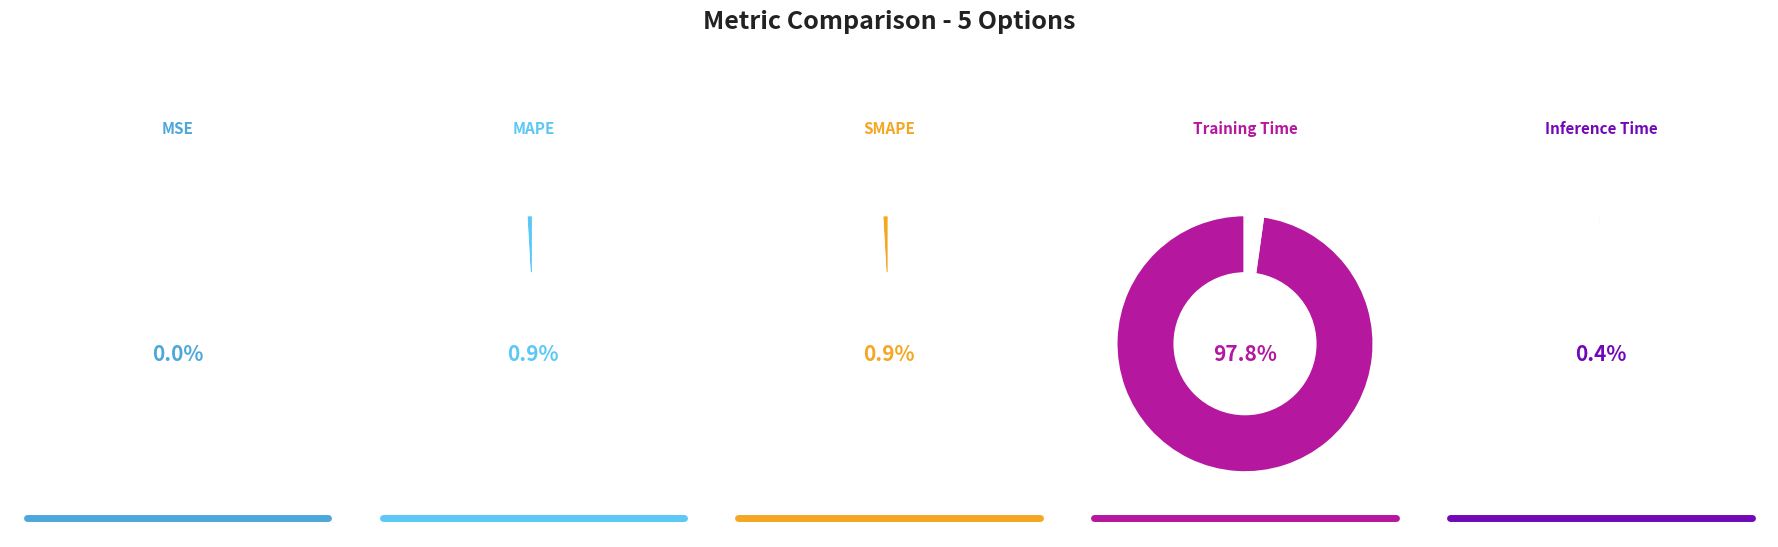

Which slice represents more than half of the pie?

Training Time